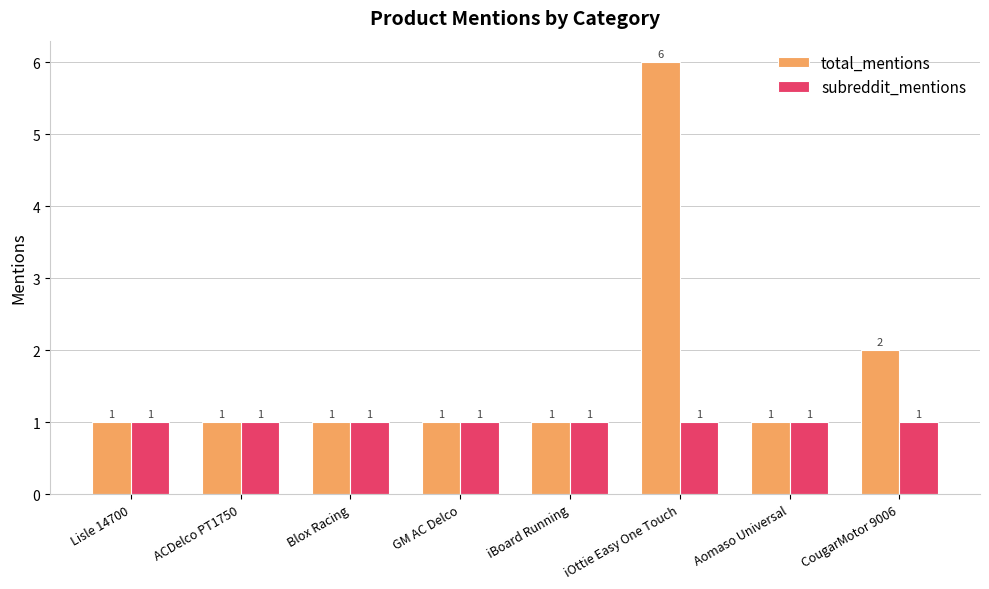

How many data points in total_mentions are above 1?

2